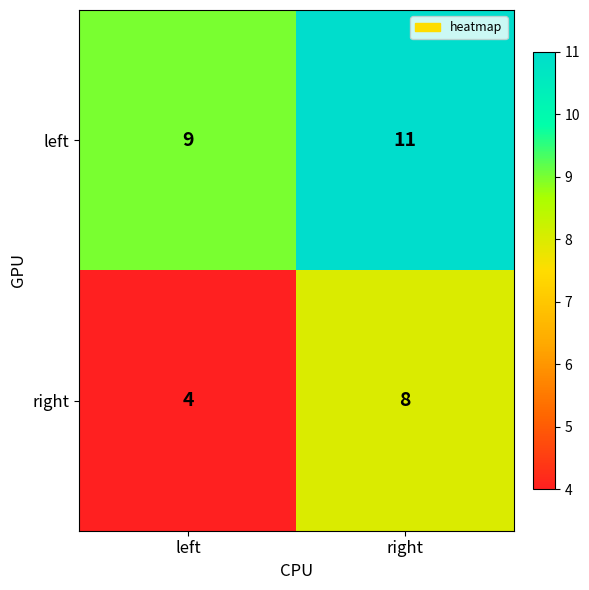

Which category has the highest value across all series?

right